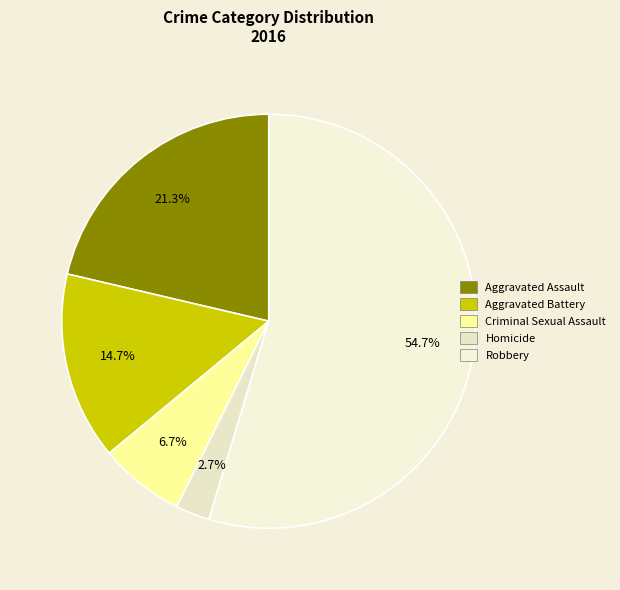

Between Robbery and Homicide, which is larger?

Robbery